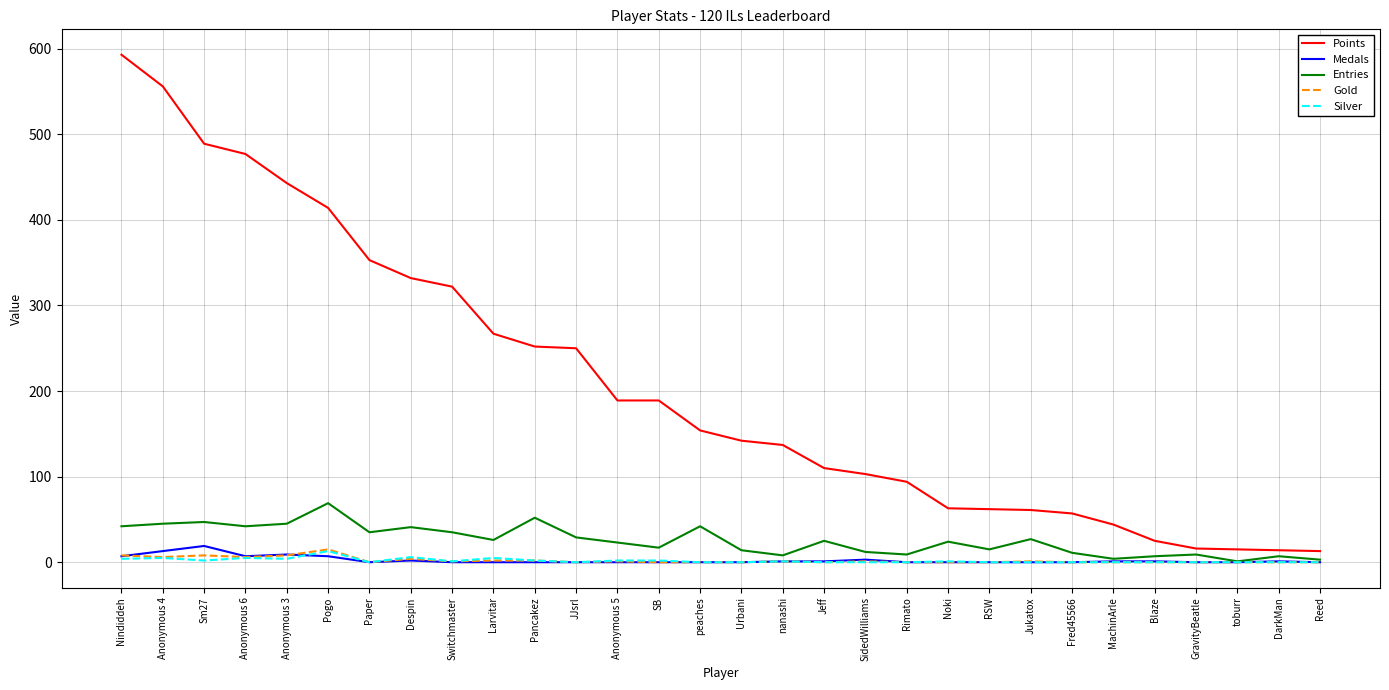

Which category has the highest value in the Medals series?

Sm27